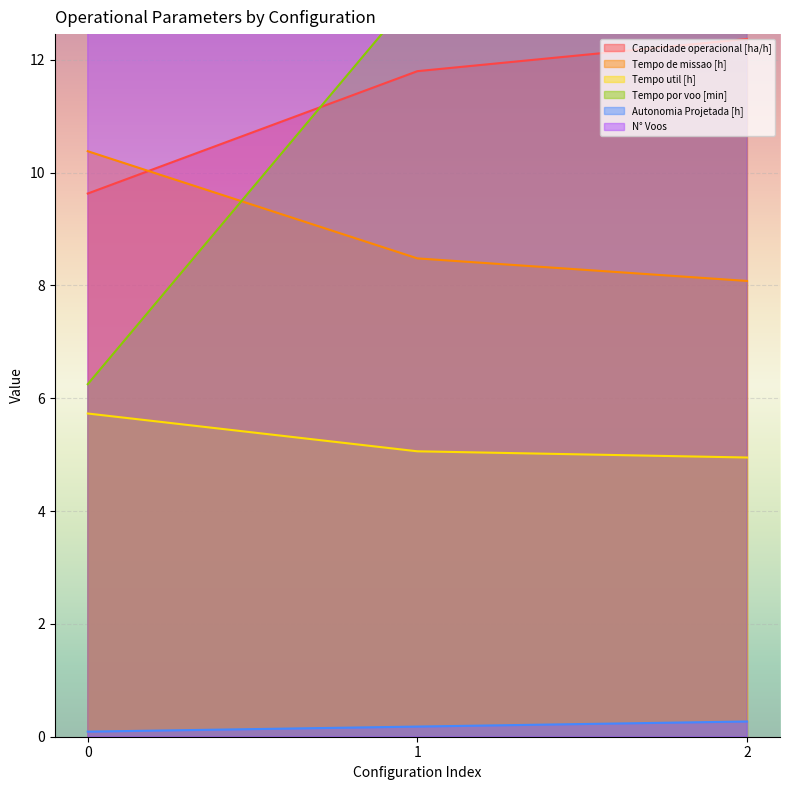

Does the chart display data point markers on the line(s)?

No